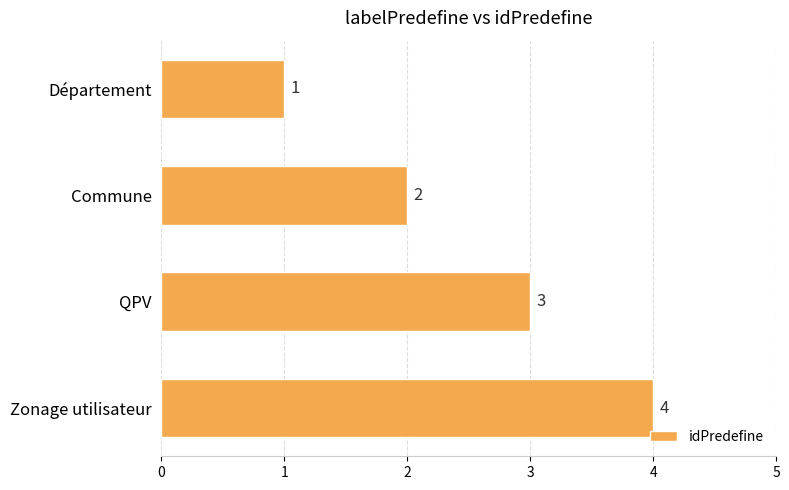

What is the change in value from Département to QPV?

+2